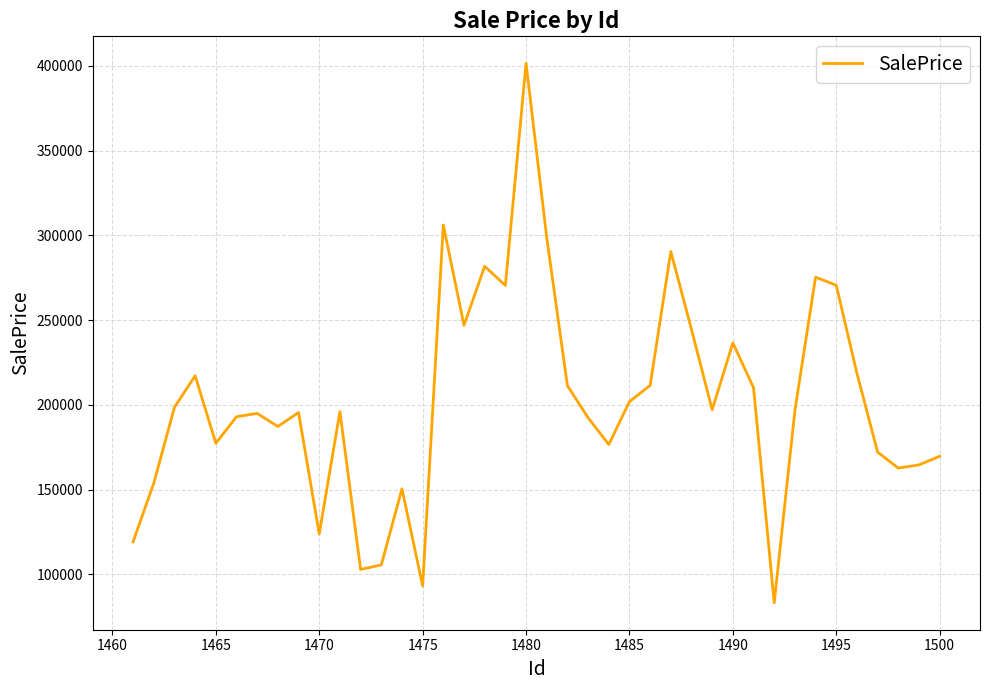

What is the greatest value displayed?

401568.7